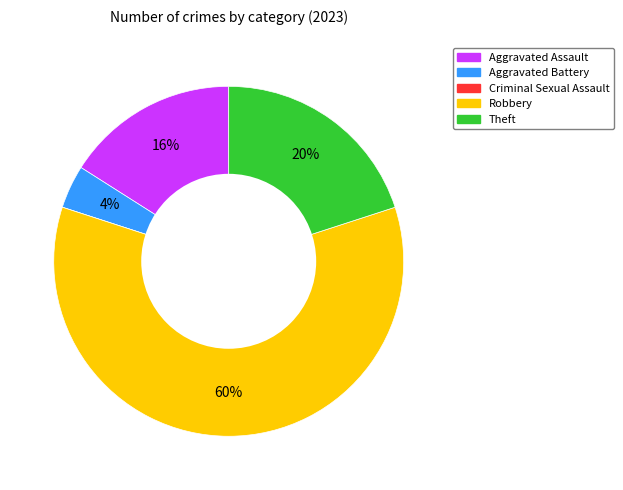

Do Aggravated Battery and Aggravated Assault together represent more than half of the pie?

No